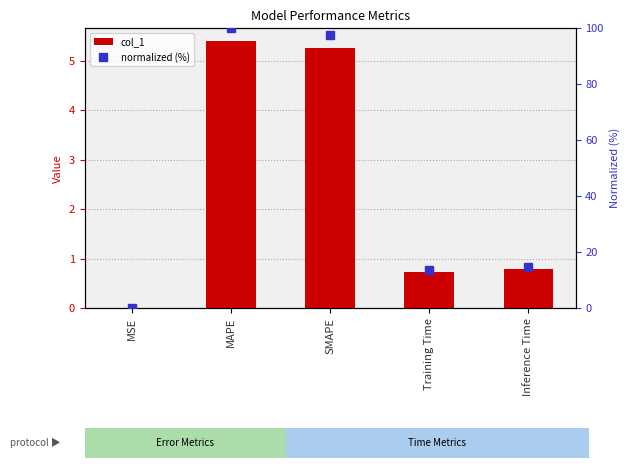

What is the difference between the second highest and minimum values in the normalized (%) series?

97.4